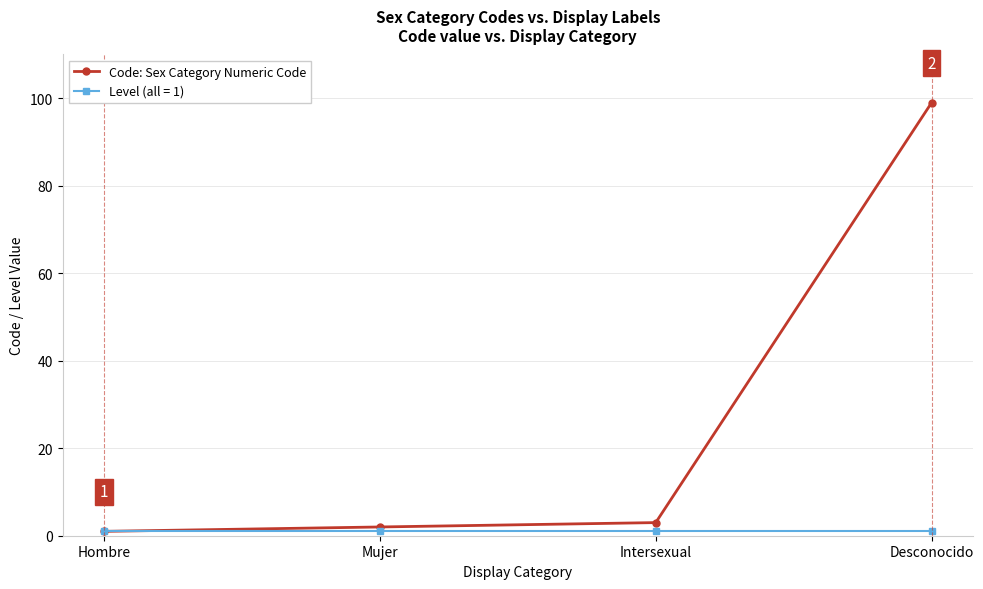

Which category has the highest value across all series?

Desconocido